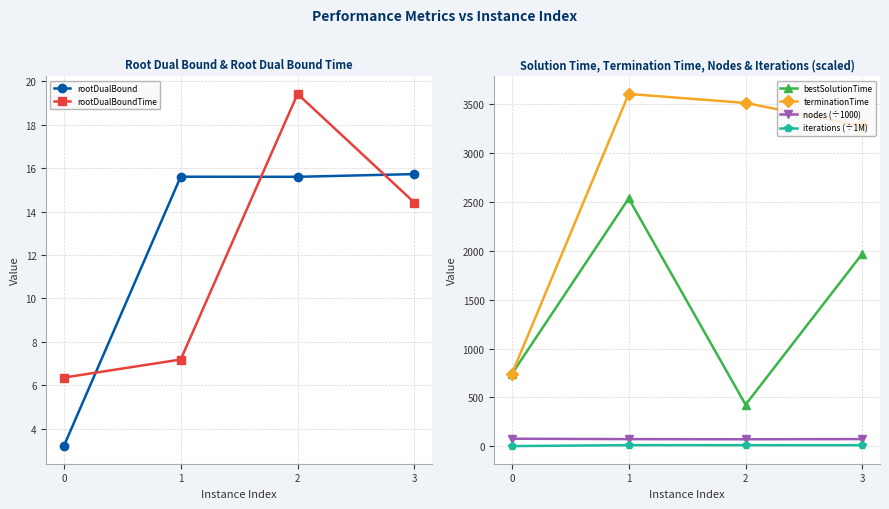

How many lines are shown in the chart?

6